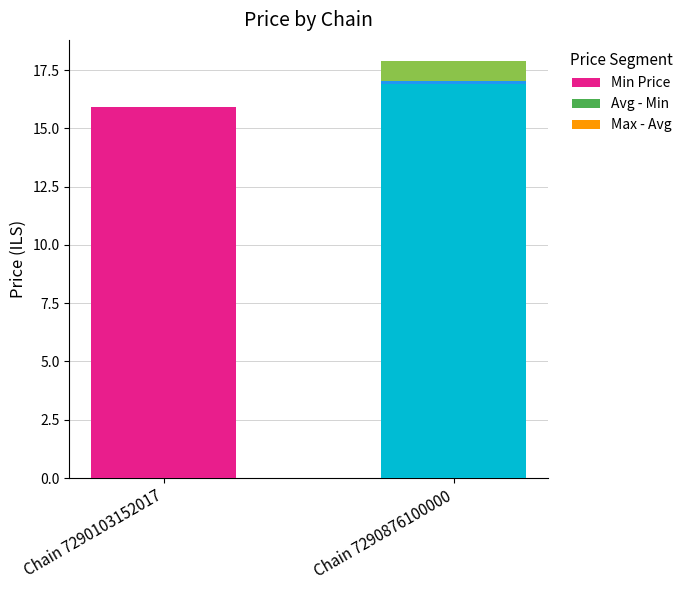

How many categories are shown in the chart?

2